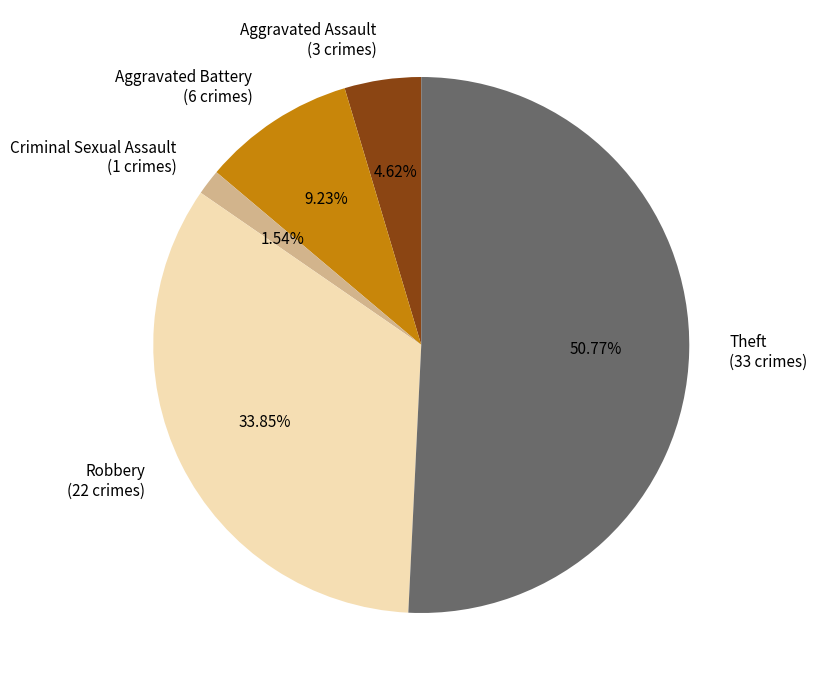

Which slice is the largest?

Theft